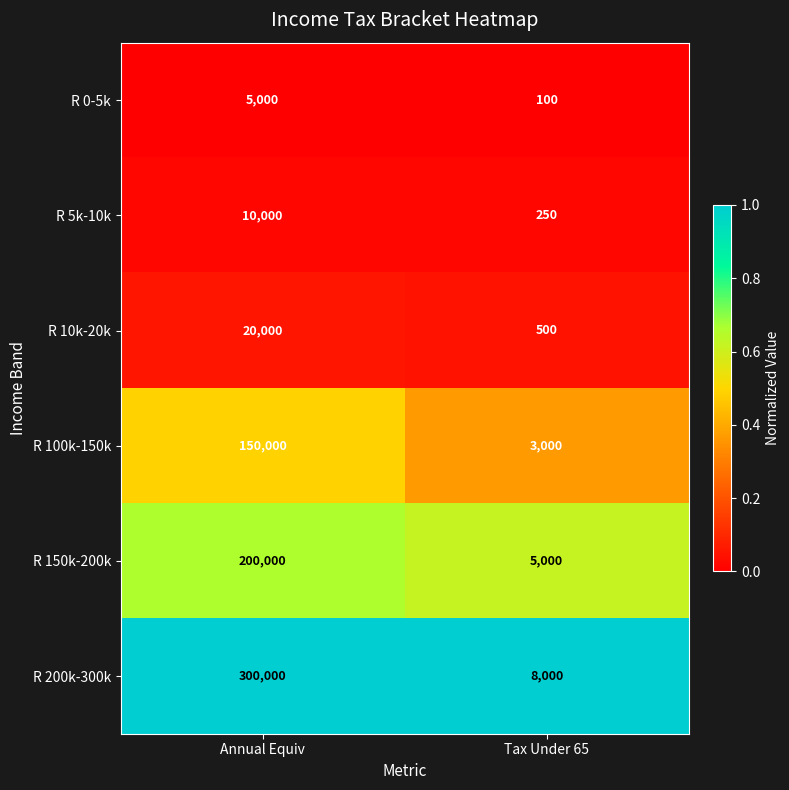

Which series has the widest spread of values?

R 200k-300k